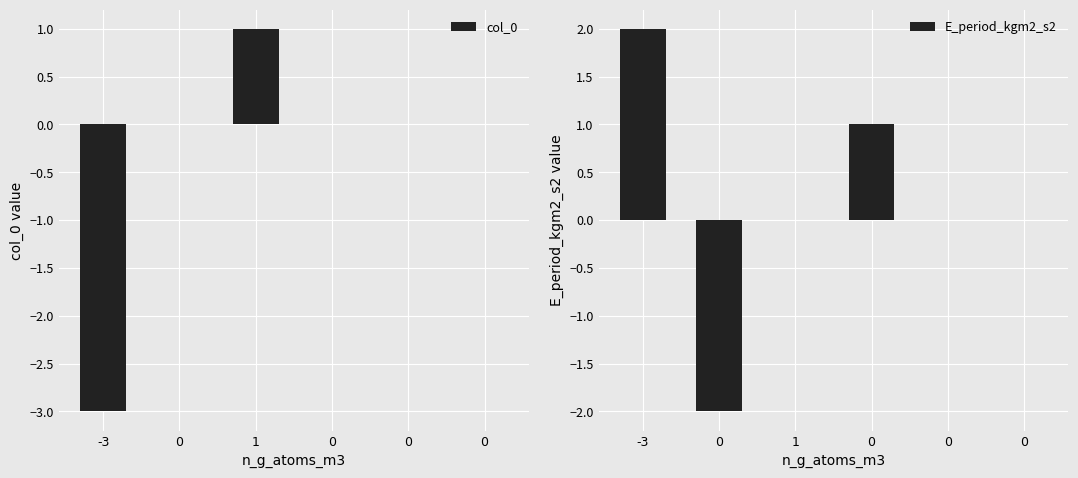

How many data points in E_period_kgm2_s2 are above 0?

2